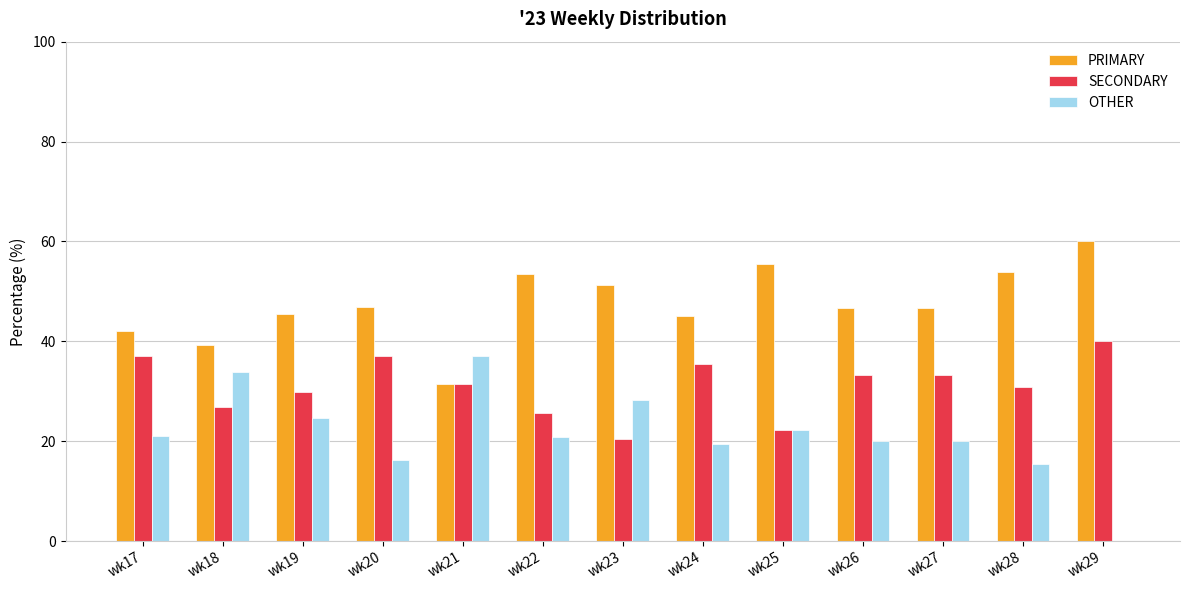

At which label does OTHER reach its peak?

wk21